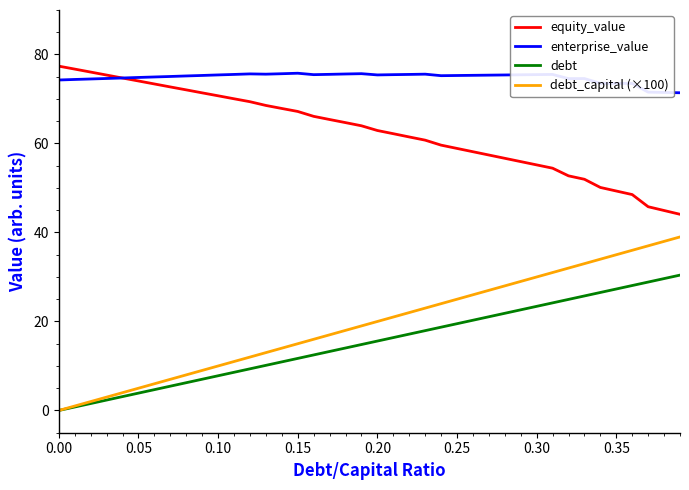

Which series has the largest total across all categories?

enterprise_value